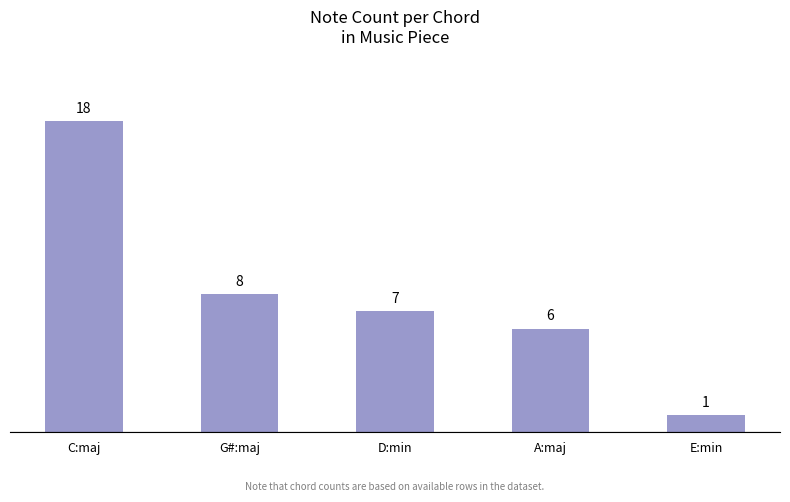

Is it true that the value at E:min is 1?

True